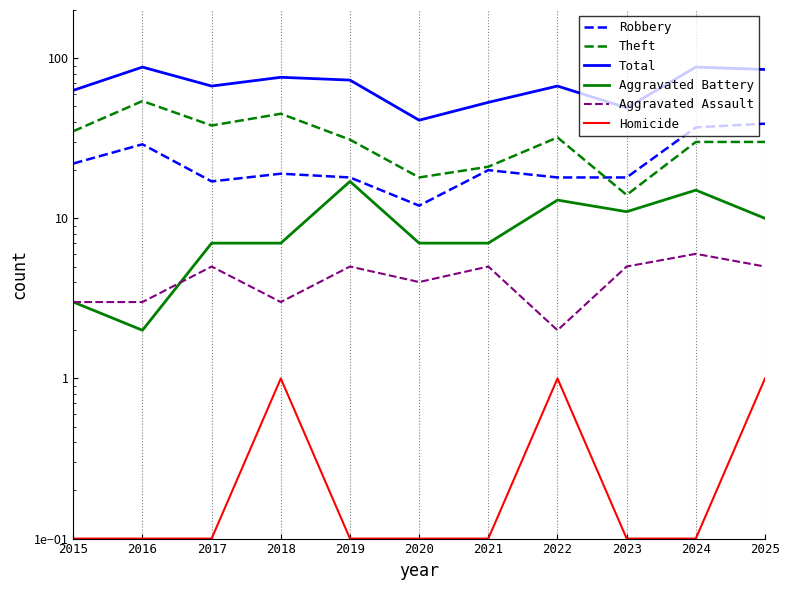

What are all the series names shown in the legend?

Robbery, Theft, Total, Aggravated Battery, Aggravated Assault, Homicide